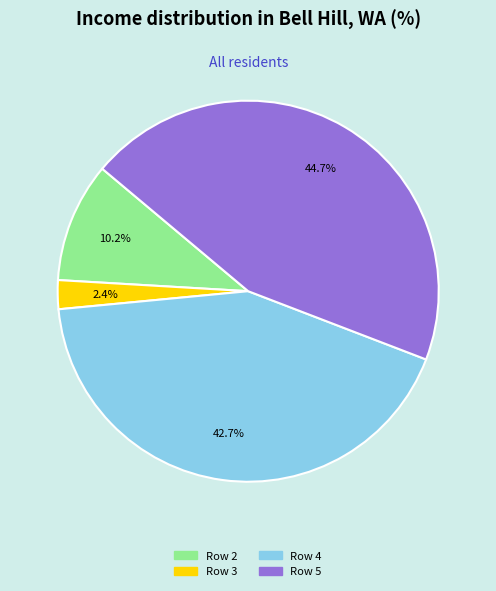

Rank the categories by value from lowest to highest.

Row 3, Row 2, Row 4, Row 5